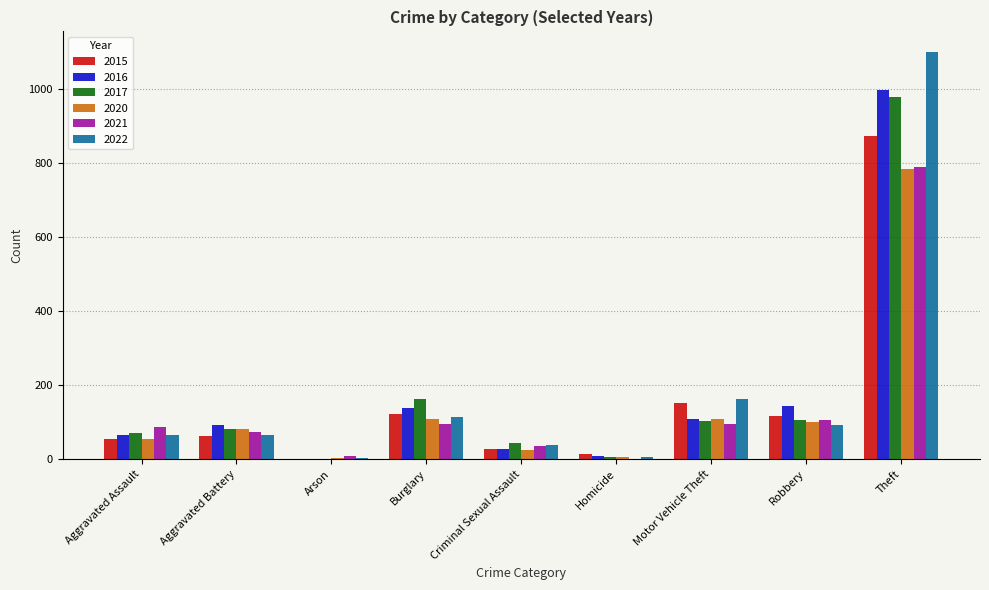

Does the chart contain stacked bars?

No